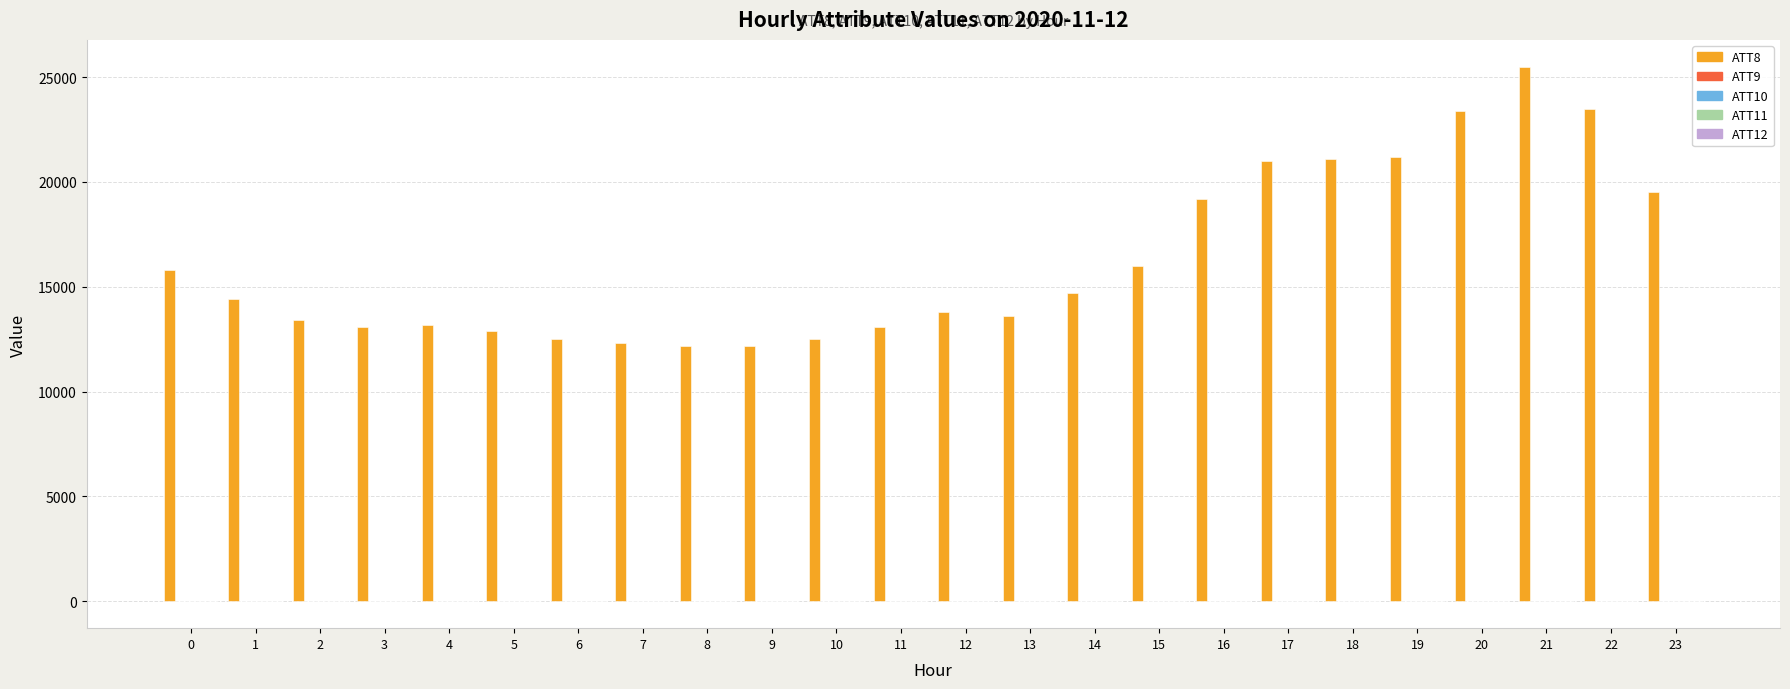

What is the greatest value displayed?

25500.0